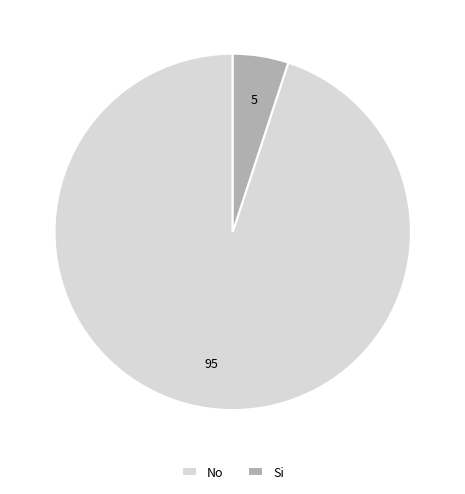

Is there a majority slice in this chart?

Yes